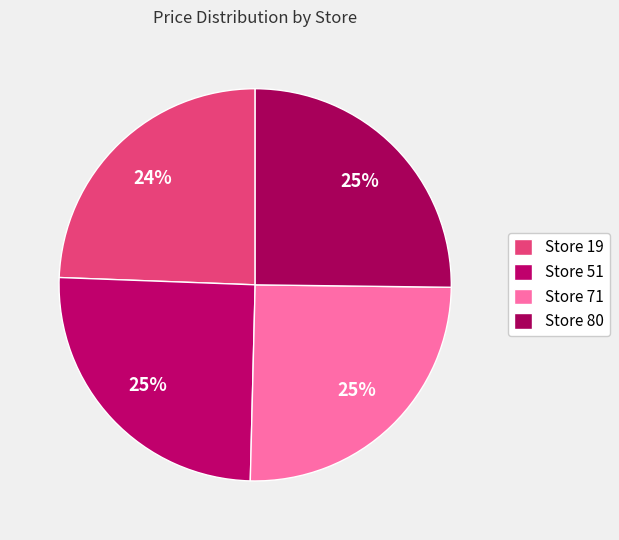

To the nearest percent, what portion does Store 19 represent?

24%